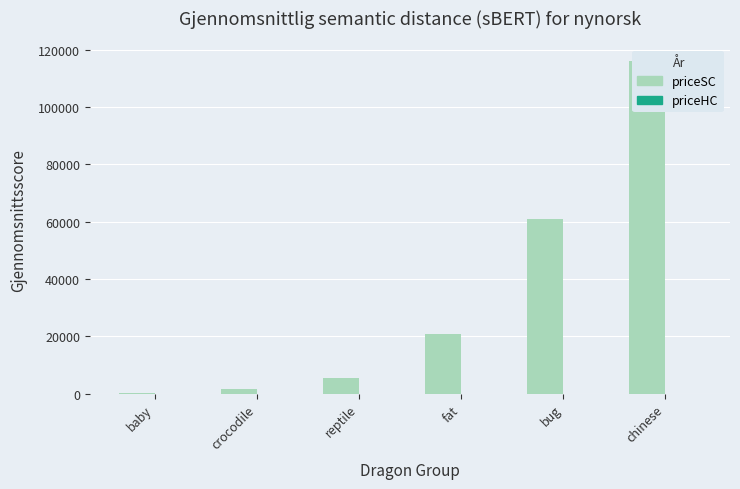

The value of priceHC at fat is 8. True or false?

False